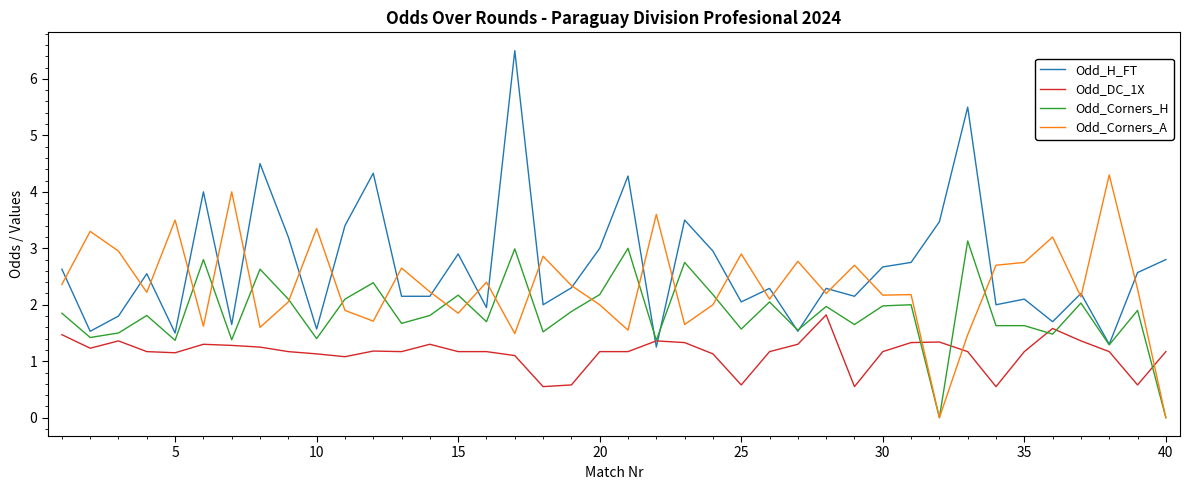

What is the maximum value shown in the chart?

6.5